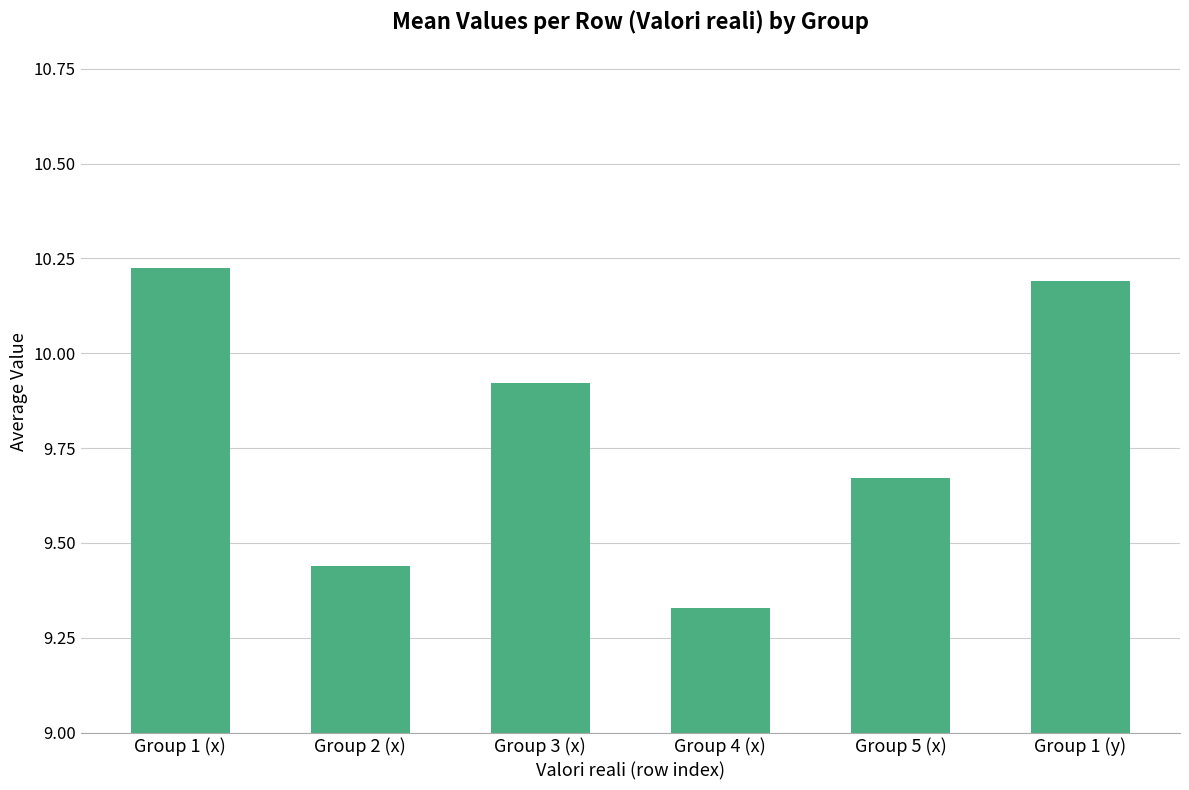

Approximately how many times larger is the value at Group 3 (x) compared to Group 5 (x)?

1.0